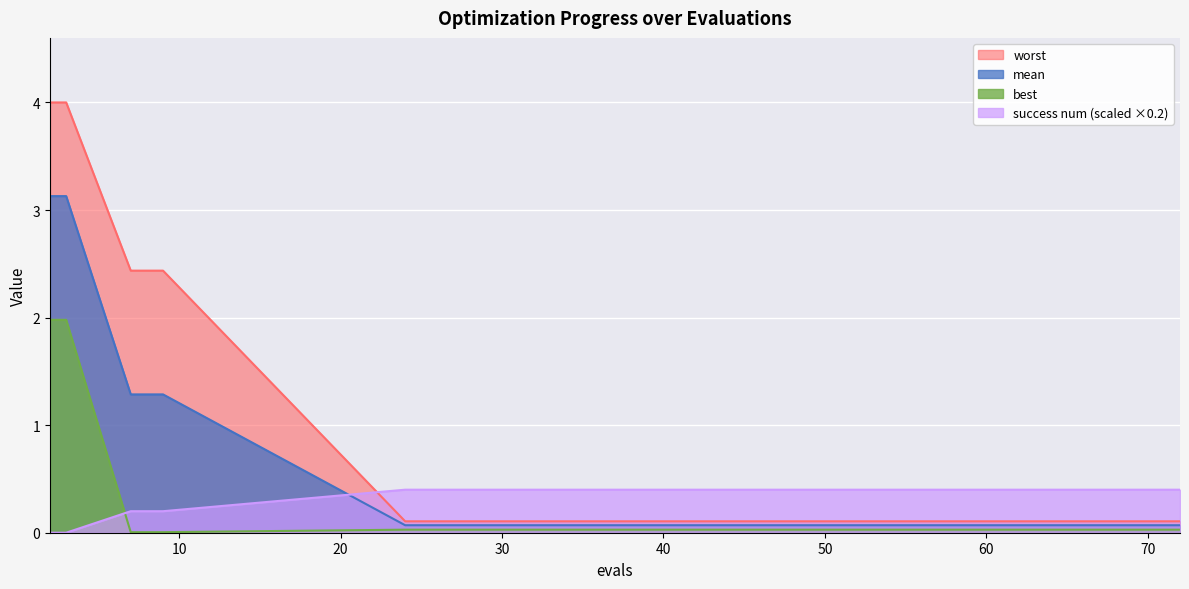

Between which two adjacent categories do best and success num first intersect?

3 and 7